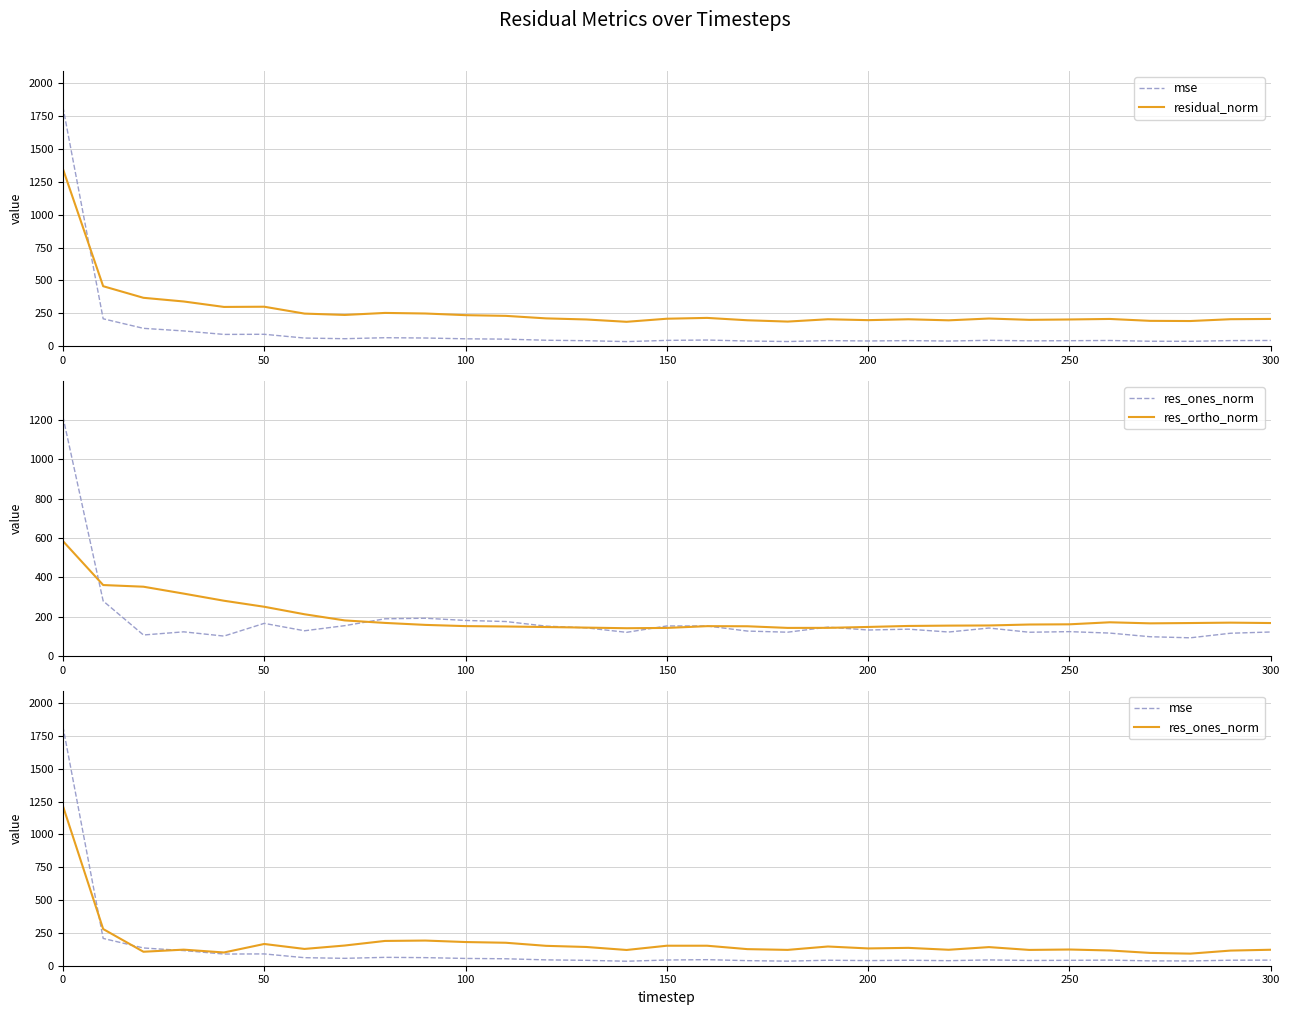

How many times do mse and residual_norm cross each other?

1